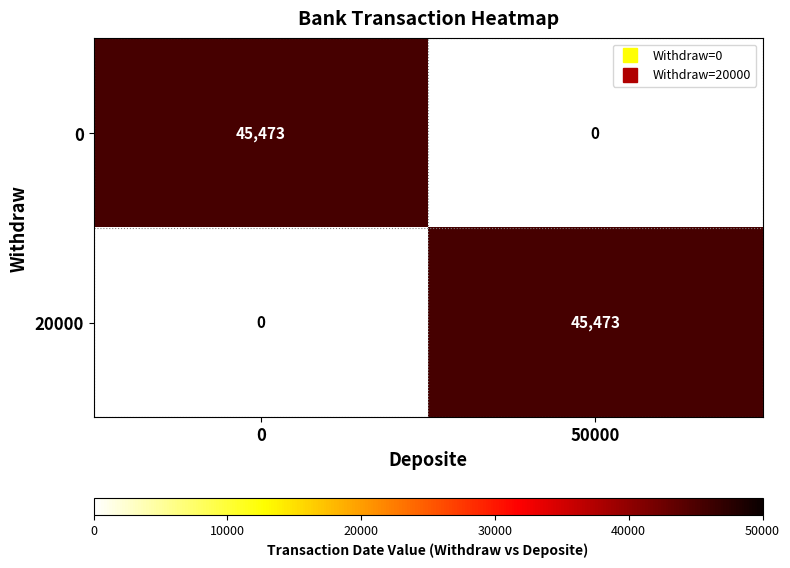

True or false: 0 has a value of 45473 at 0.

True